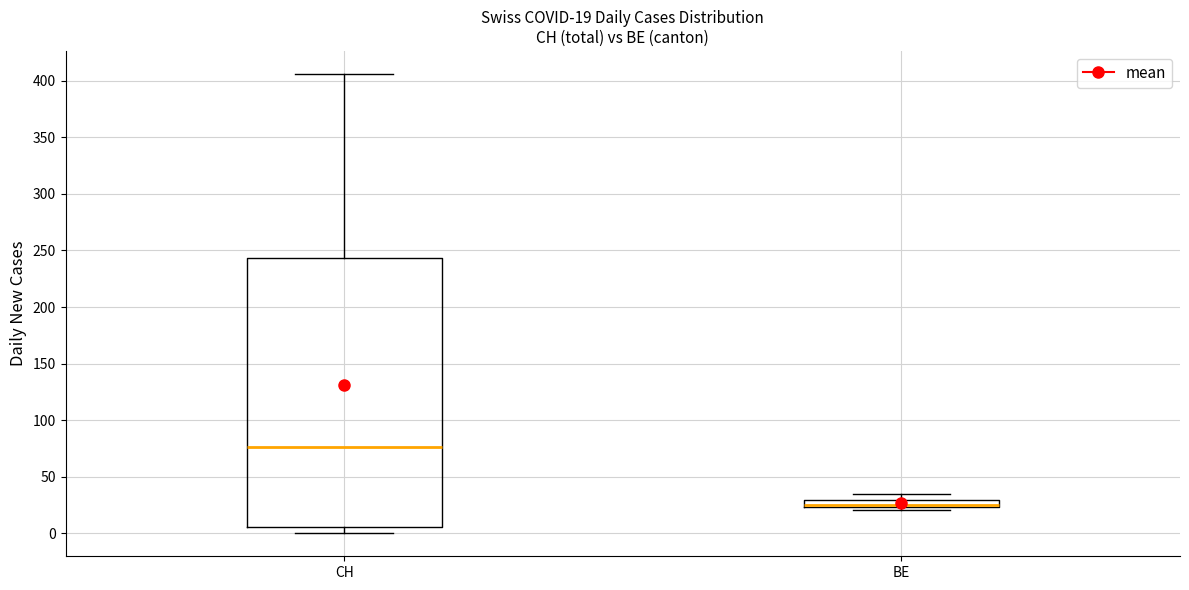

Comparing the boxes themselves (not the whiskers), which one is the tallest?

CH